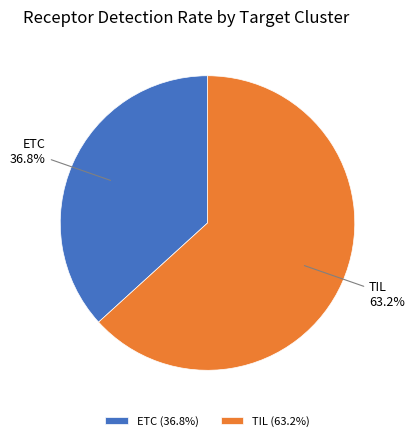

To the nearest percent, what is the average slice percentage?

50%